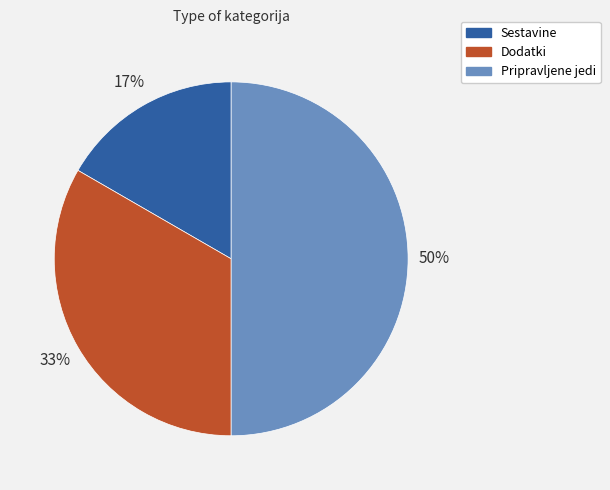

To the nearest percent, what is the difference between the Dodatki and Pripravljene jedi slice percentages?

17%